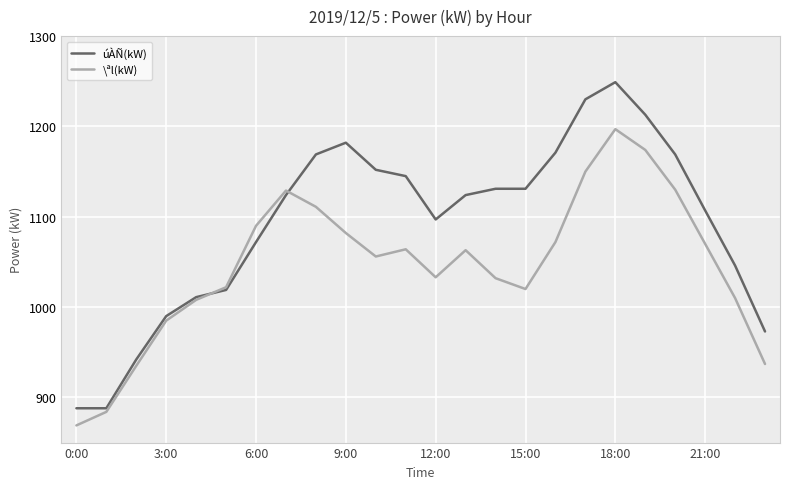

What is the maximum value for \ªl(kW)?

1197